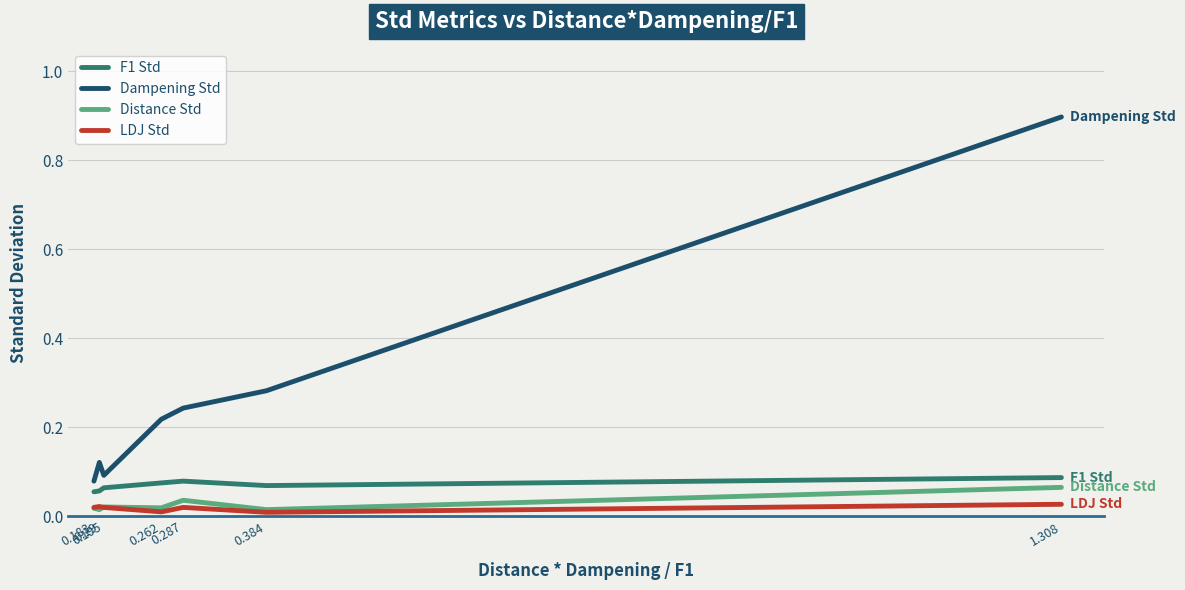

Which series has the largest range (max minus min)?

Dampening Std